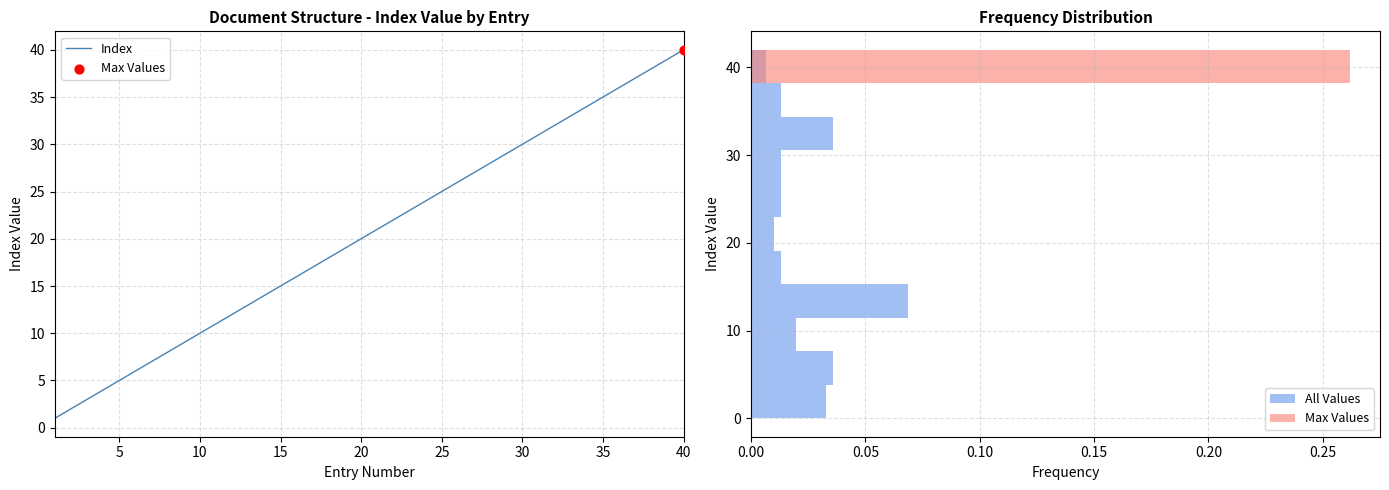

Which category has the highest value in the Index series?

40